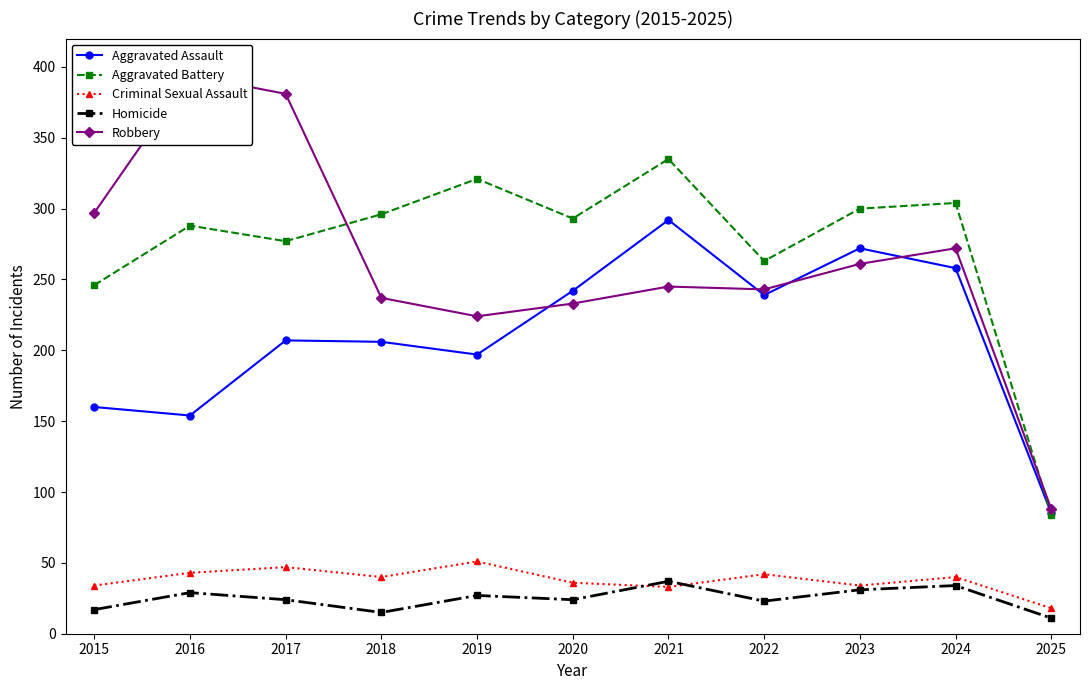

What value does the Robbery series have at 2015, to the nearest 10?

300